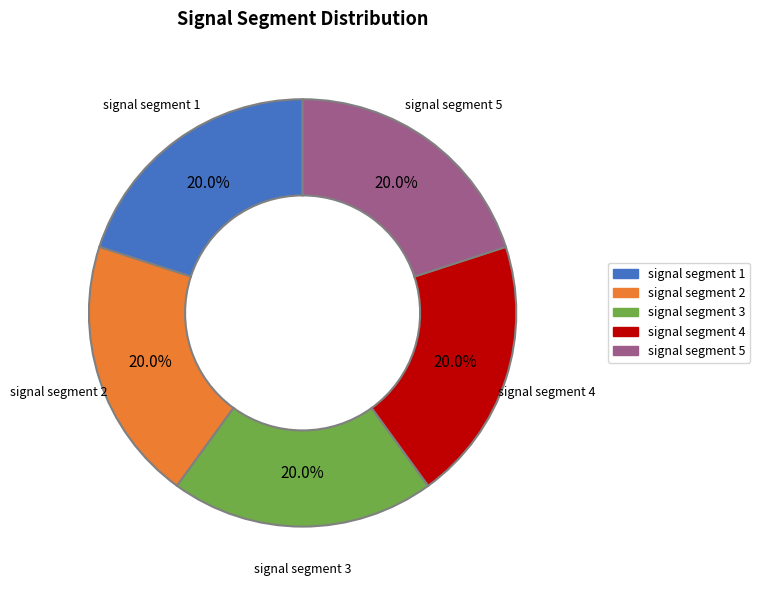

Count the number of slices in the pie.

5